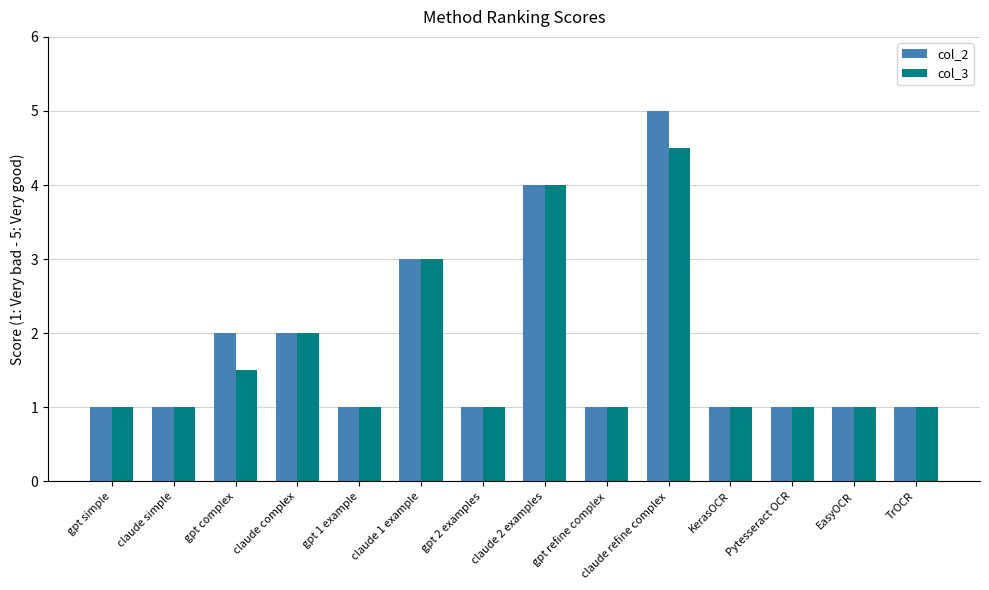

What is the total value across all series at KerasOCR?

2.0